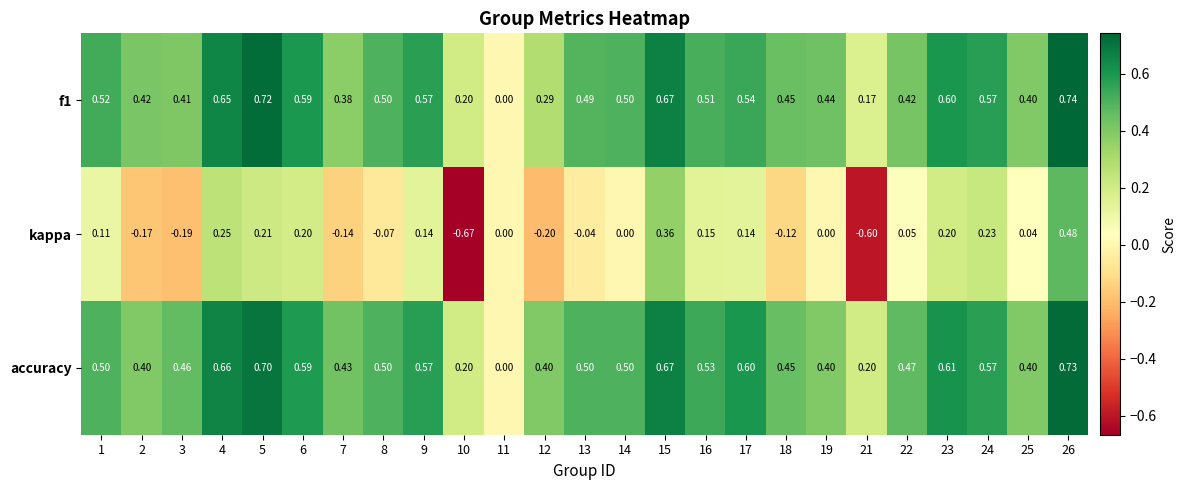

Between 7 and 9, which series saw the biggest shift?

kappa